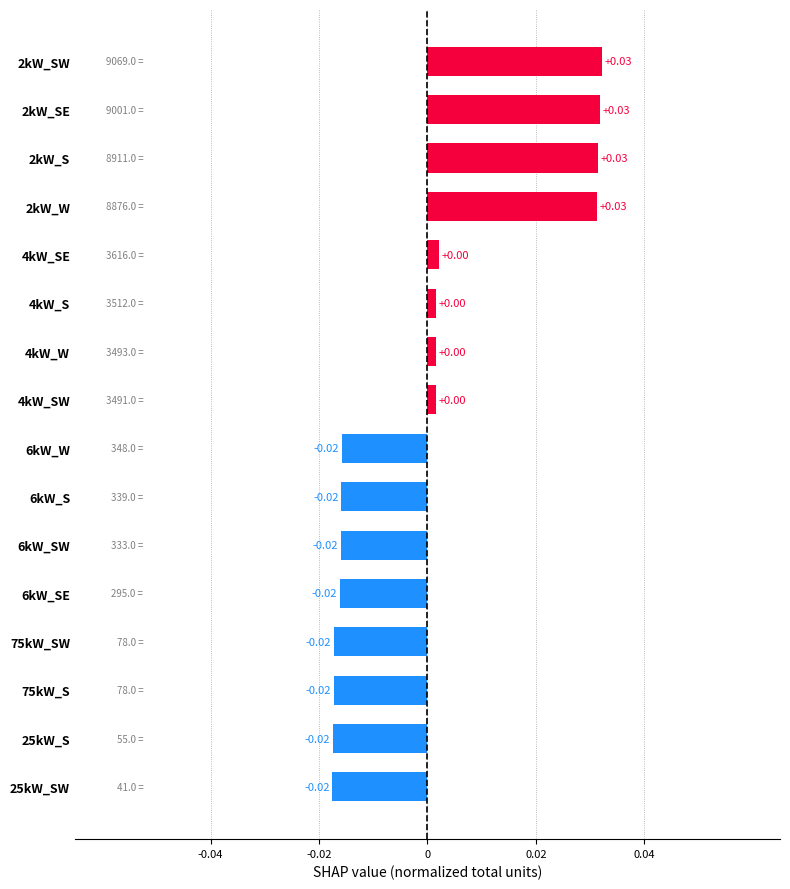

Count the number of categories in the chart.

16